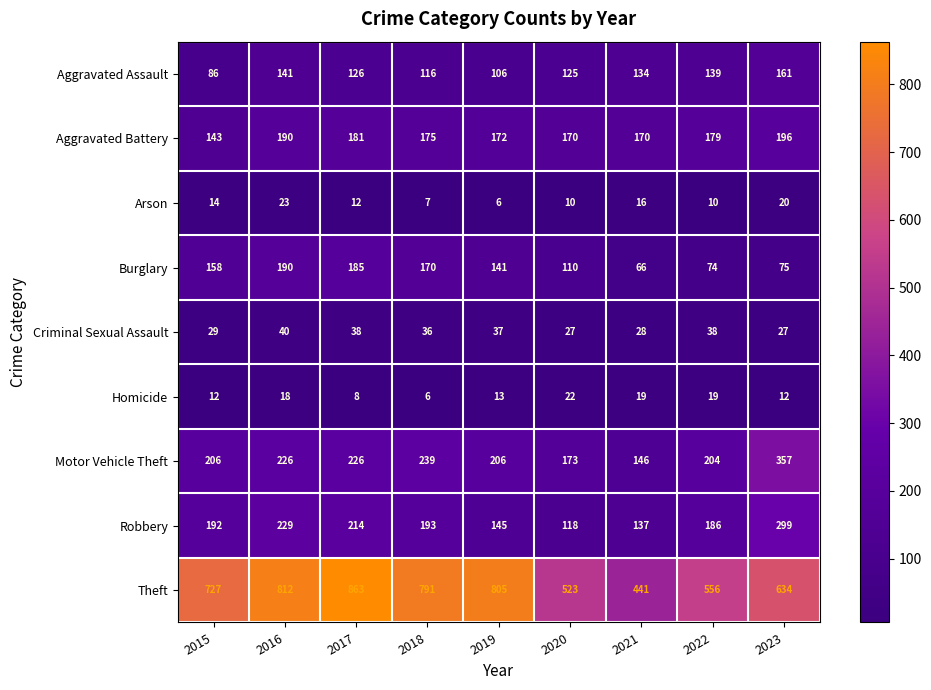

At which category is the sum across all series the highest?

2016